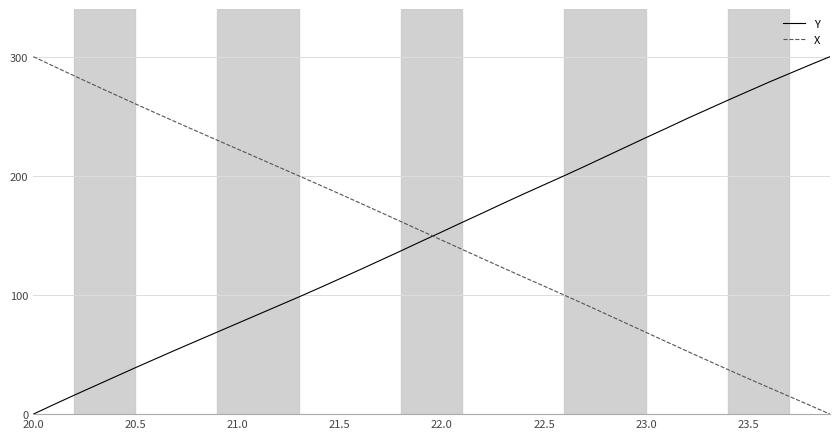

Does the chart have visible grid lines?

Yes